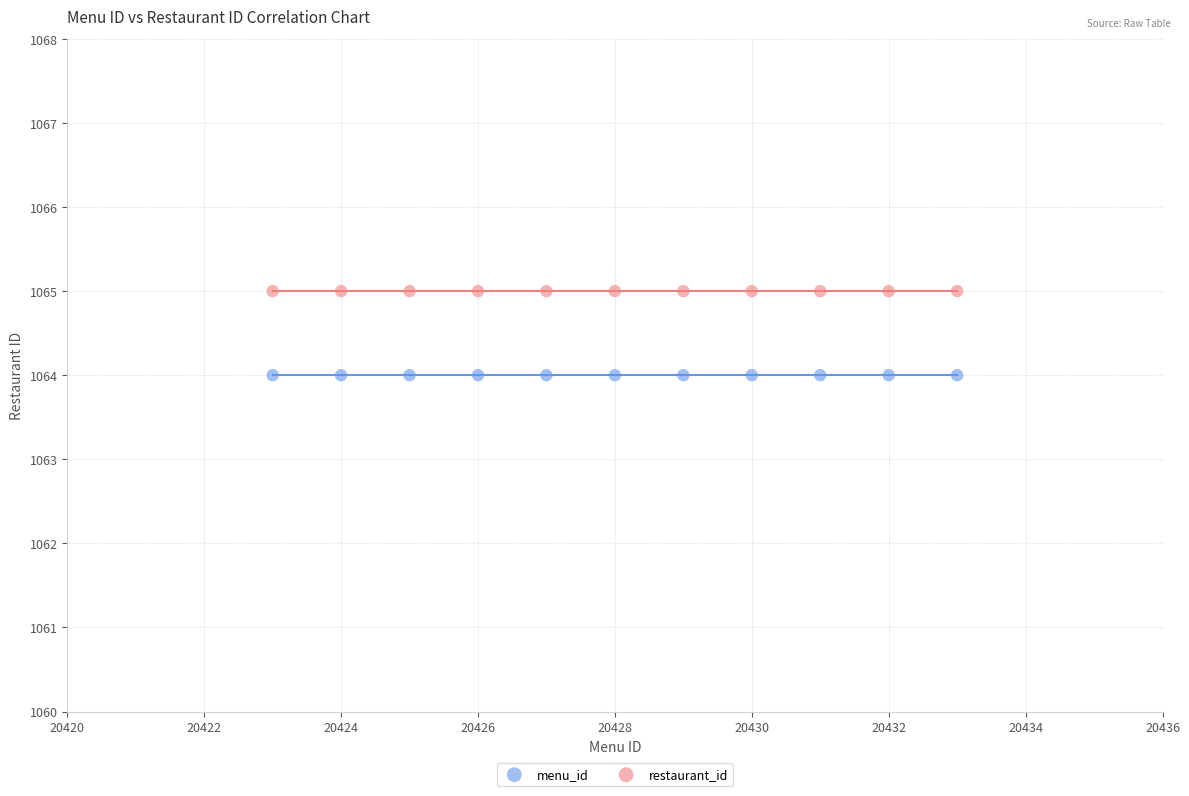

Which series contains the highest Y value?

restaurant_id